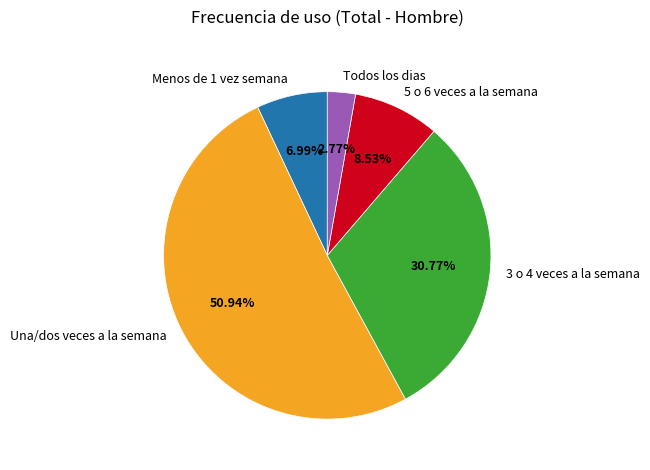

Does any single category account for the majority?

Yes